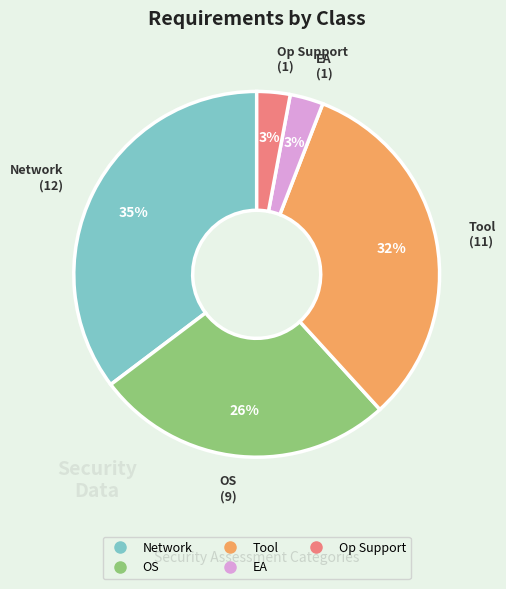

Which category has the biggest portion of the pie?

Network